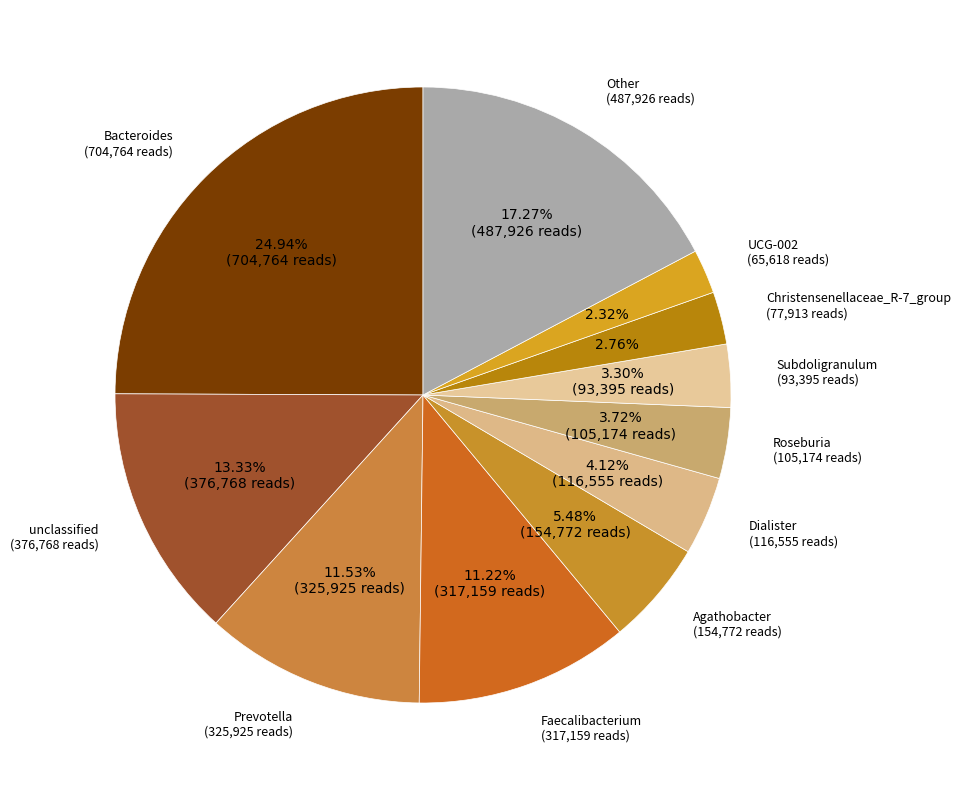

What is the largest slice in the pie chart?

Bacteroides